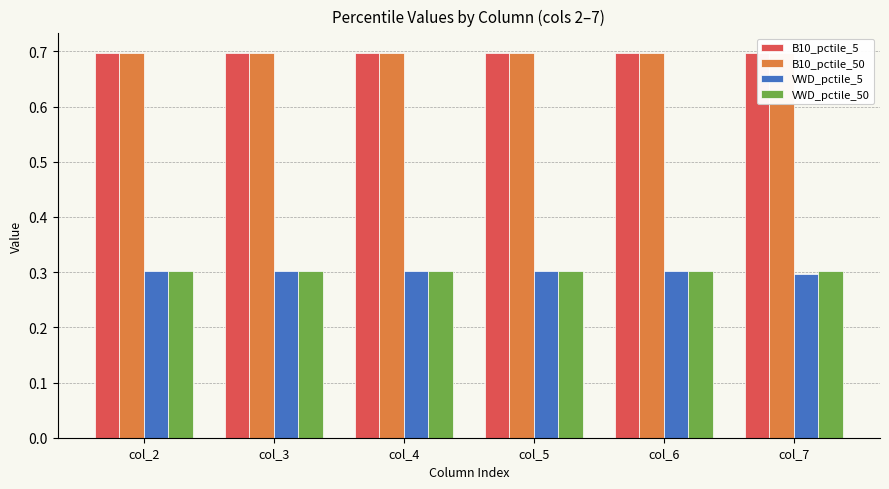

What is the sum of all B10_pctile_50 values?

4.2